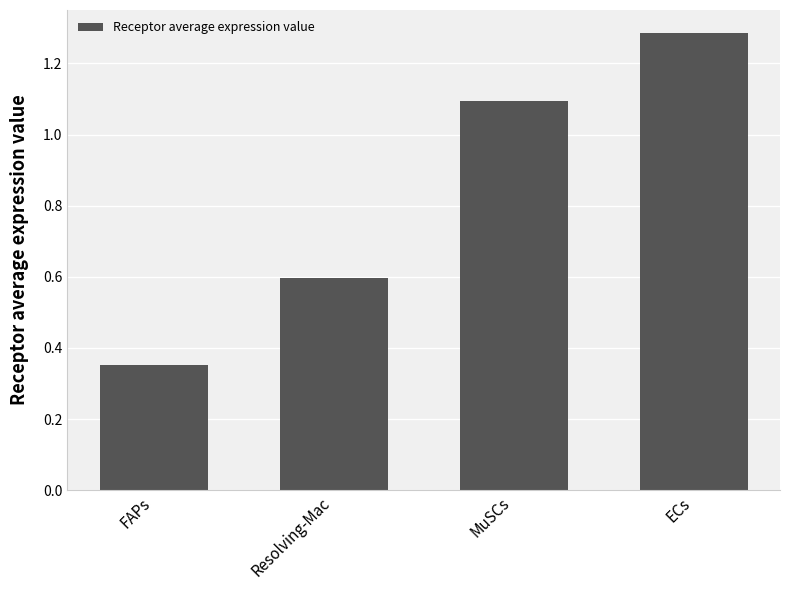

What position from the right is FAPs?

4